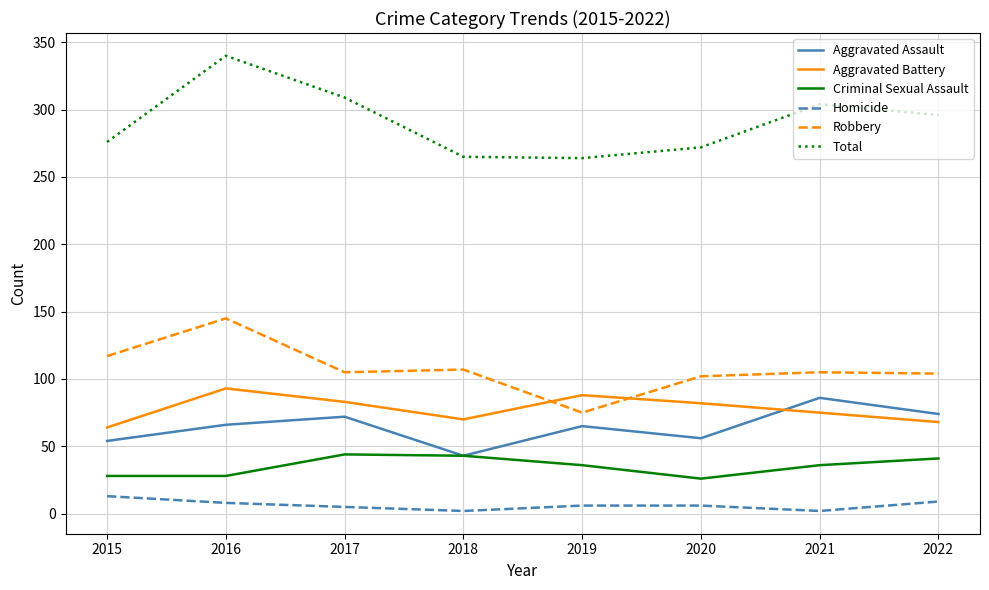

Is it true that Aggravated Assault equals 20 at 2022?

False